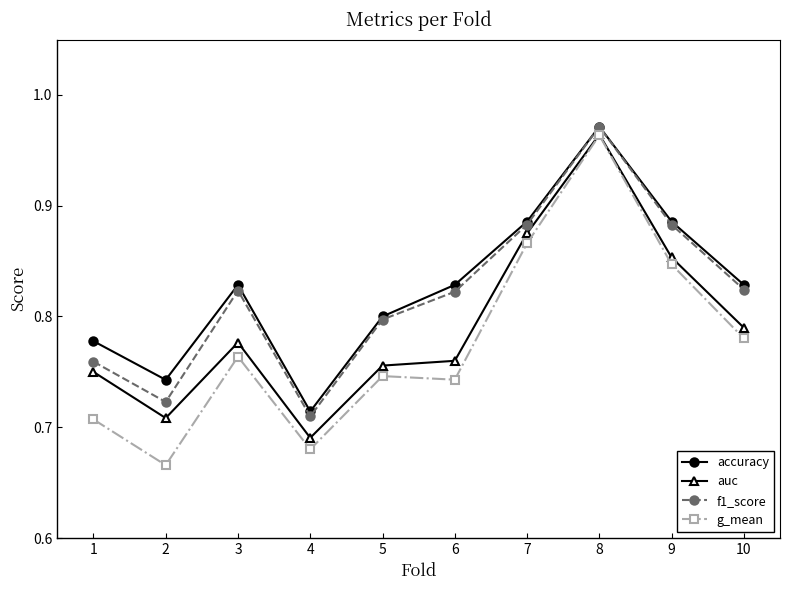

Count the f1_score values in the range 0 to 1.

10